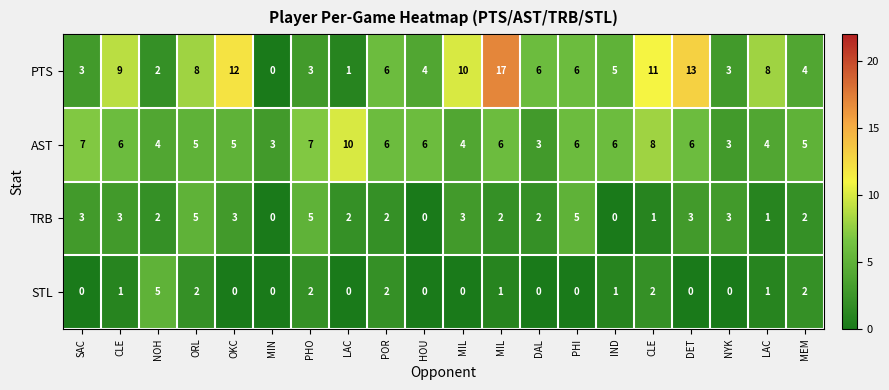

Which series has the largest total across all categories?

PTS